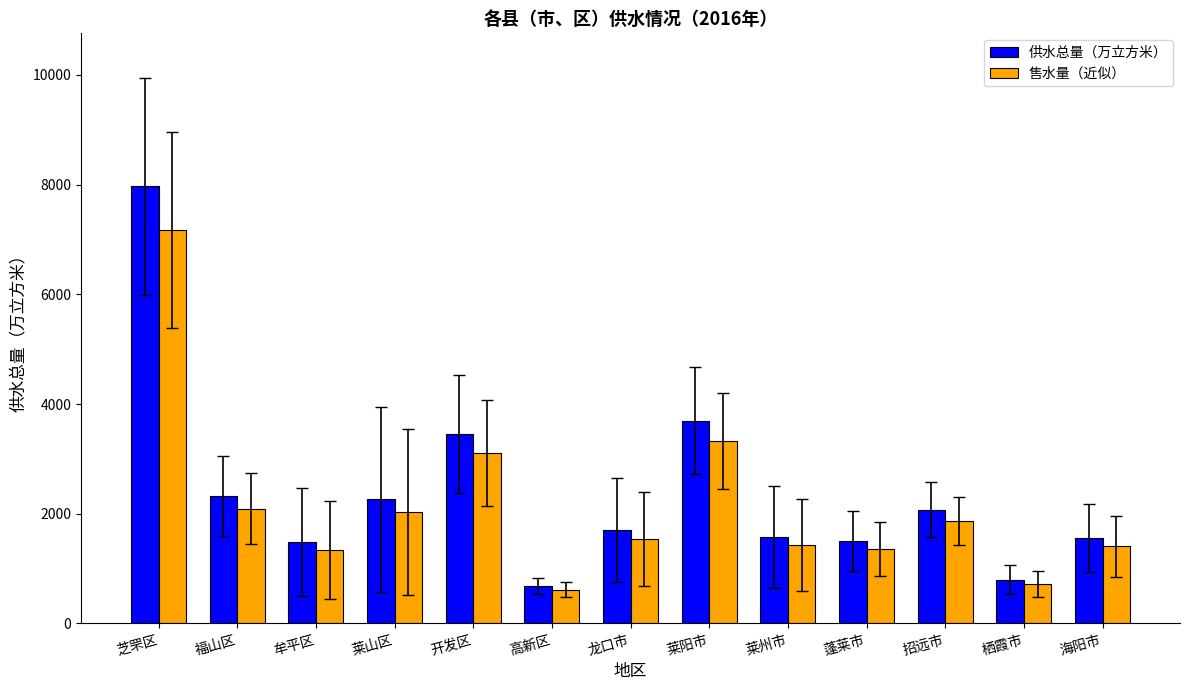

True or false: 供水总量（万立方米） has a value of 2355.8 at 蓬莱市.

False